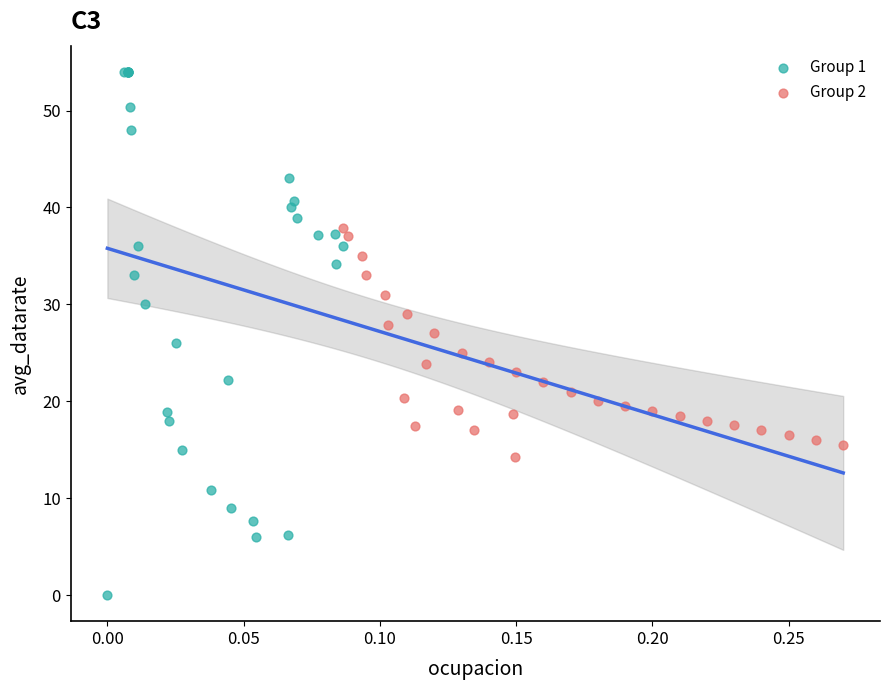

Which series contains the lowest Y value?

Group 1